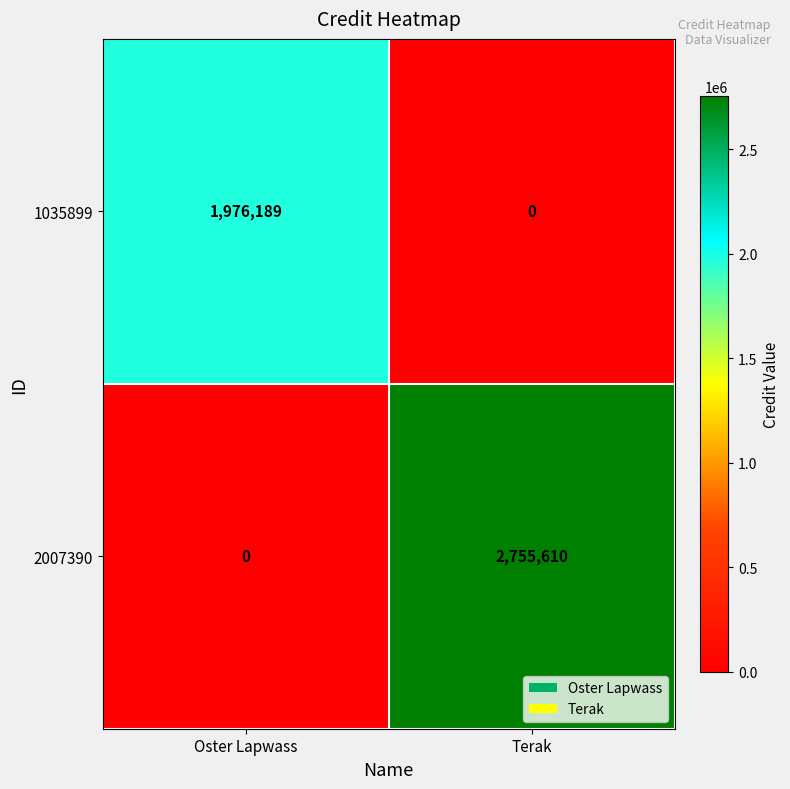

Which category has the highest value across all series?

Terak